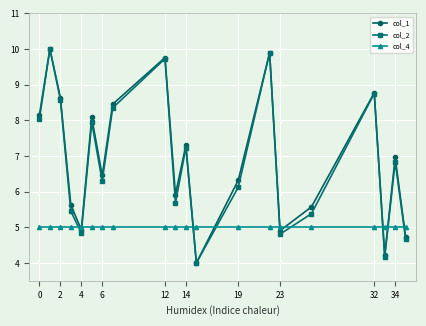

True or false: col_2 and col_4 intersect in this chart.

True